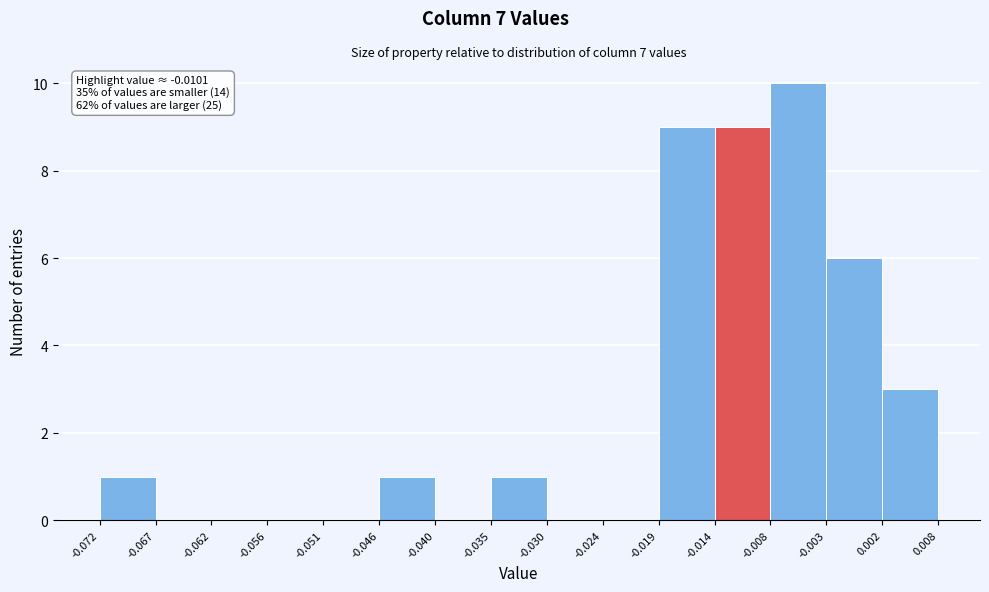

Over which range of the x-axis is the bar tallest?

-0.008 to -0.003